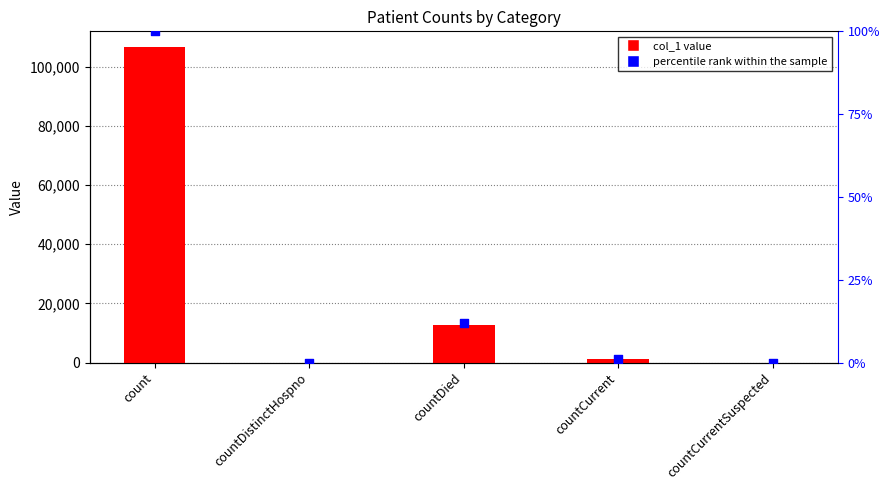

Which series has the largest total across all categories?

col_1